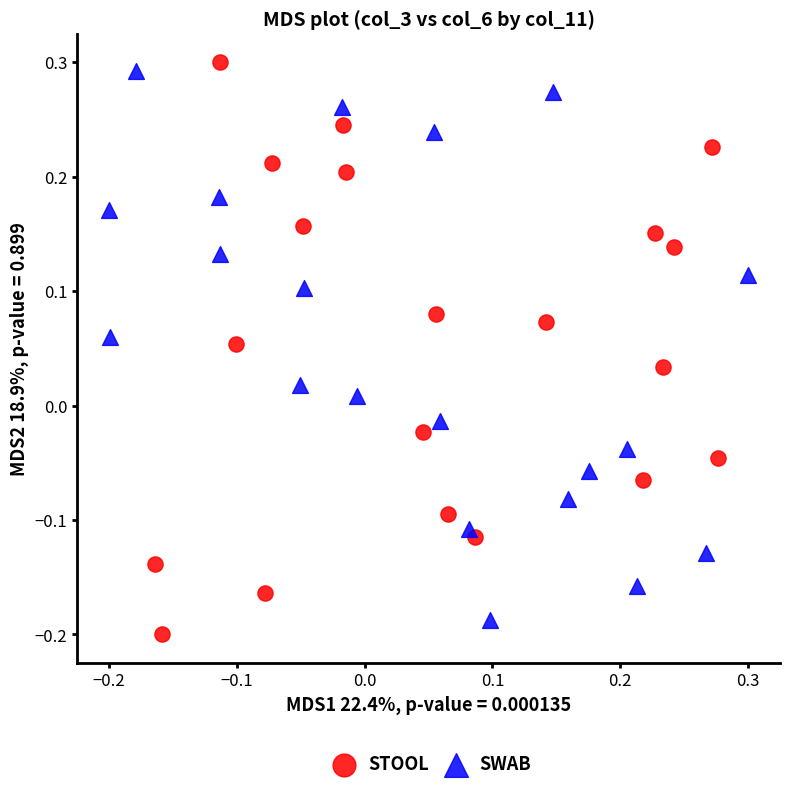

What are all the series names shown in the legend?

STOOL, SWAB